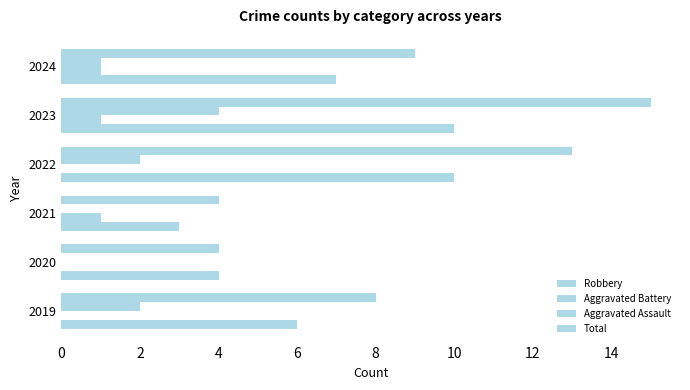

What is the value of the Total bar at the 2nd from the left?

4